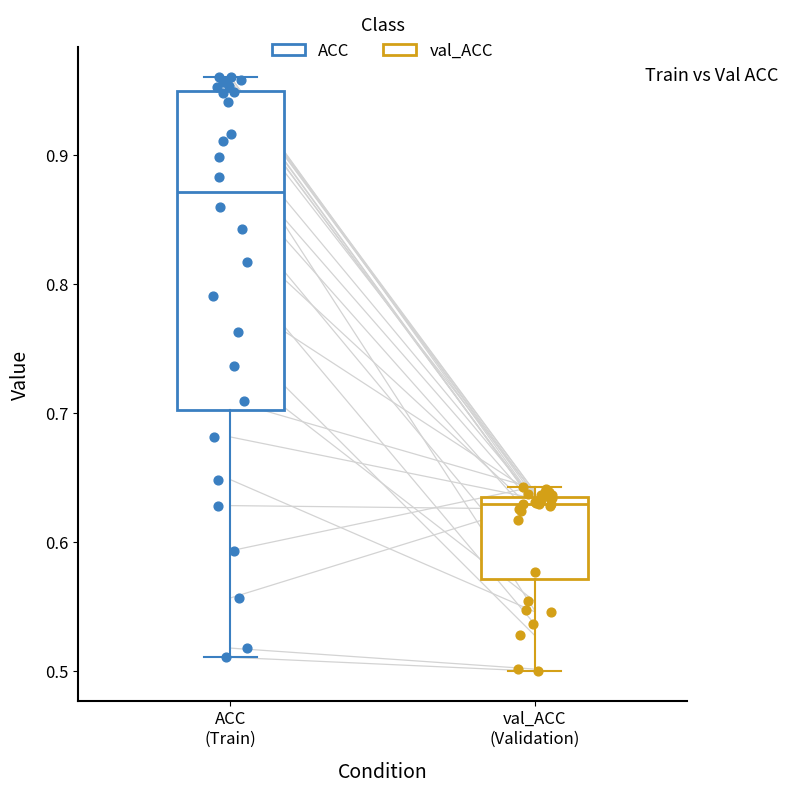

Where is the lower edge of the box for val_ACC (Validation) on the y-axis? The values are not printed on the chart, so give them approximately, as read against the axis.

0.57